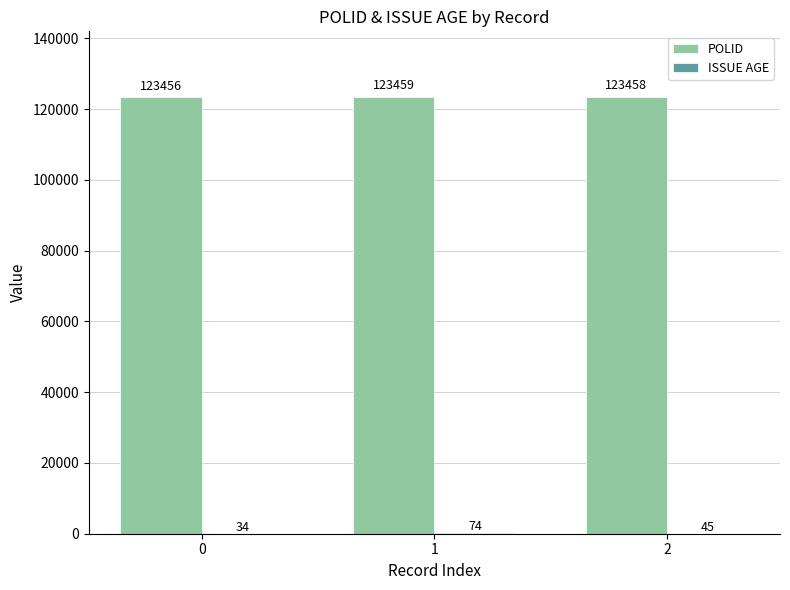

What is the sum of all POLID values?

370373